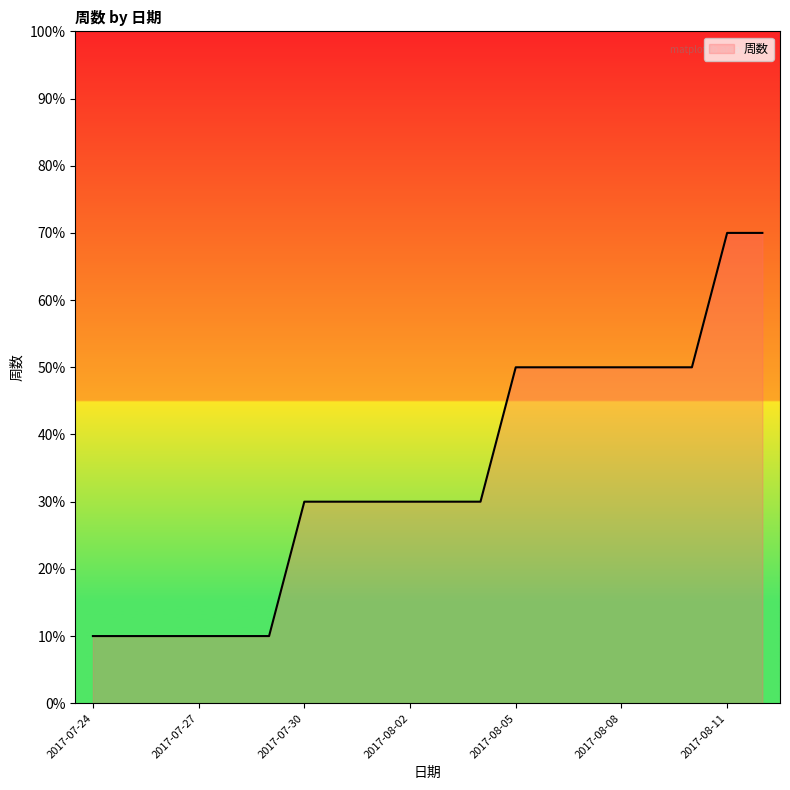

What is the maximum value shown in the chart?

70